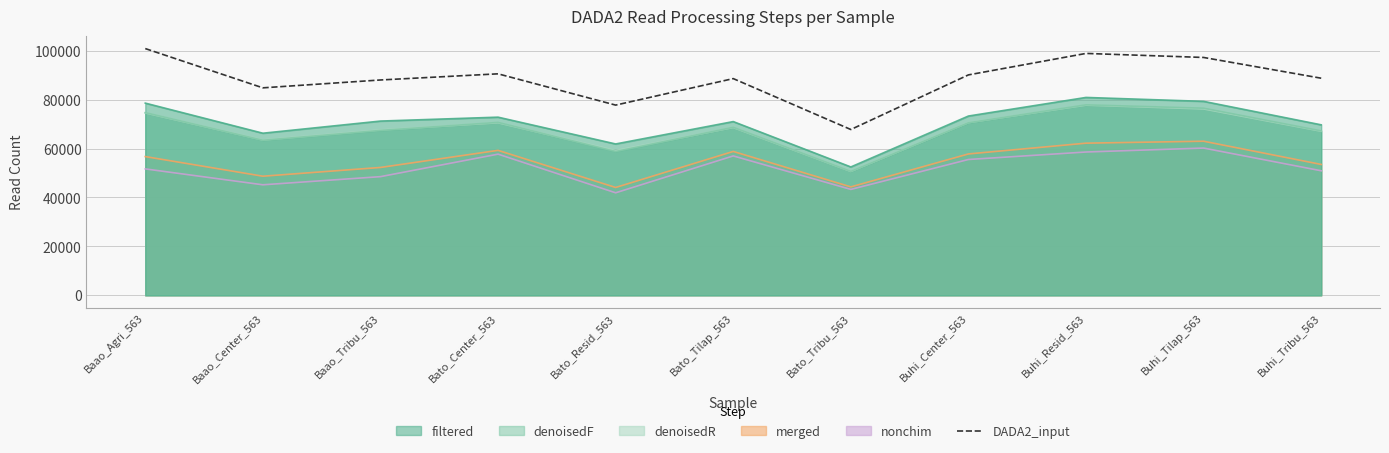

Is the value of merged at Buhi_Center_563 greater than the value of denoisedR at Buhi_Tilap_563?

No